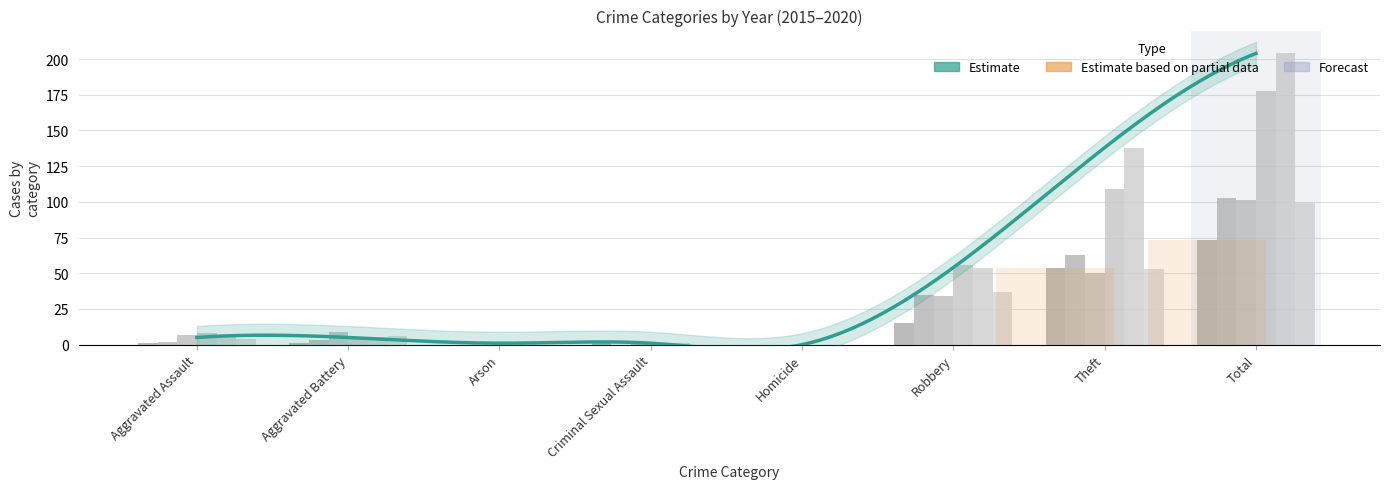

At which category is the sum across all series the highest?

Total